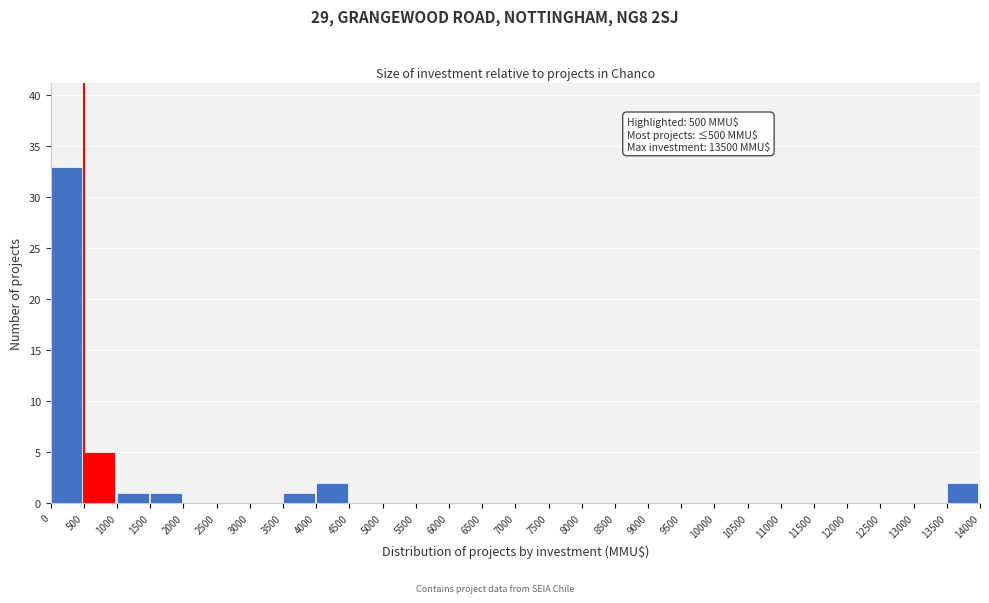

Which range on the x-axis has the tallest bar?

0 to 500